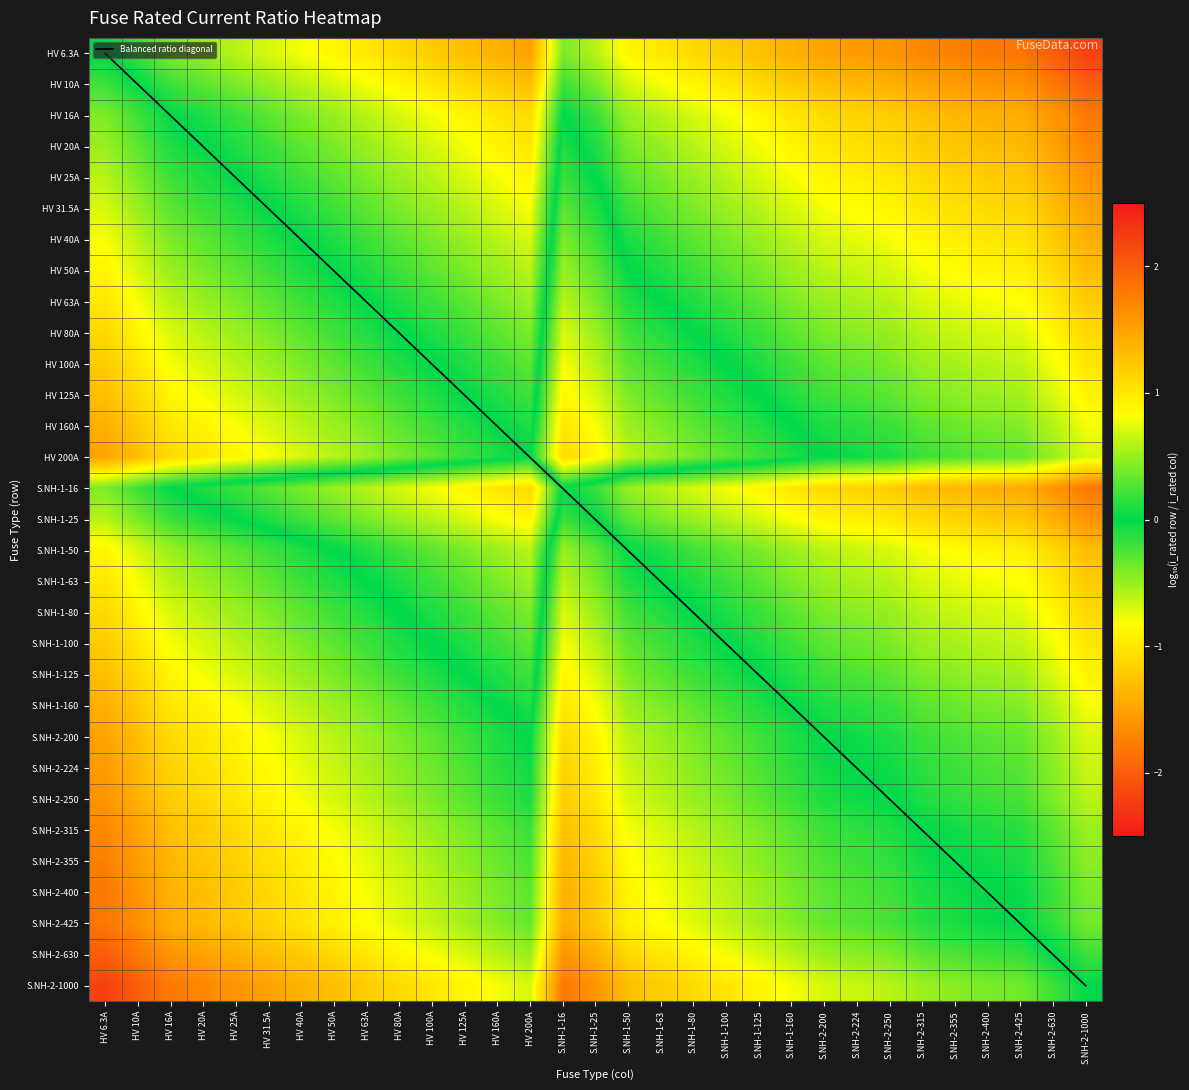

Which series has the largest total across all categories?

Balanced ratio diagonal